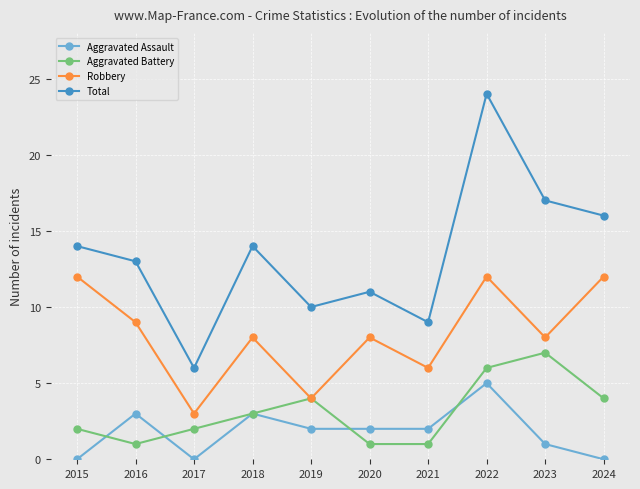

Count the Aggravated Battery values in the range 1 to 4.

8